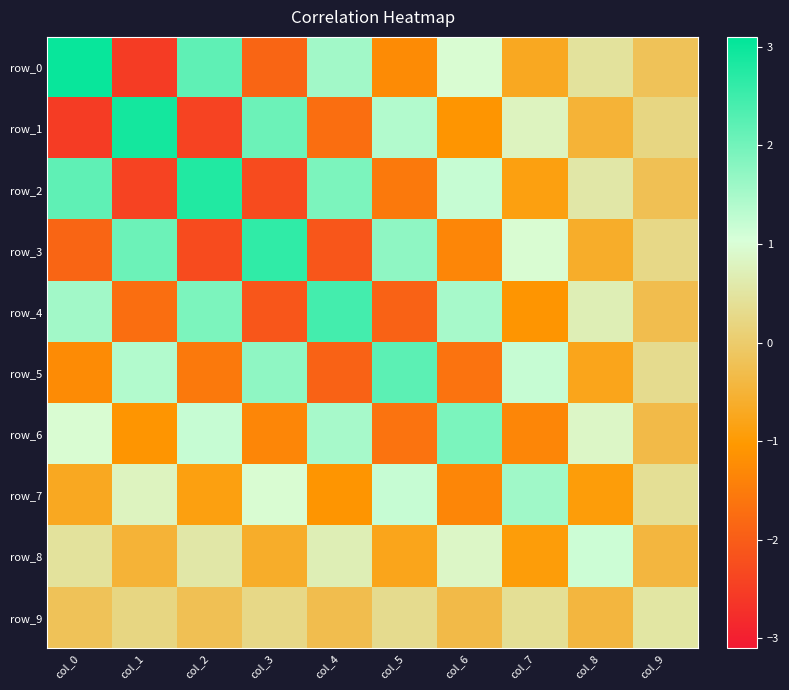

List the series in order of their peak value, highest first.

row_0, row_1, row_2, row_3, row_4, row_5, row_6, row_7, row_8, row_9